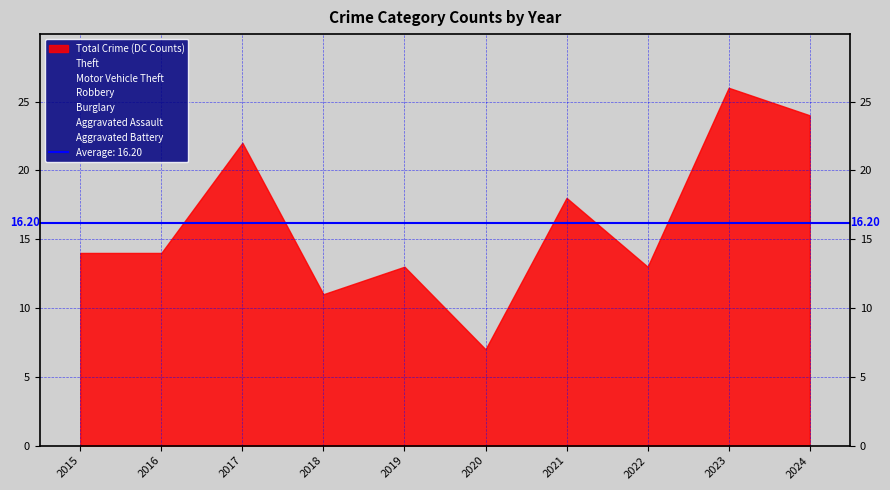

How many Burglary values are between 0 and 1?

8